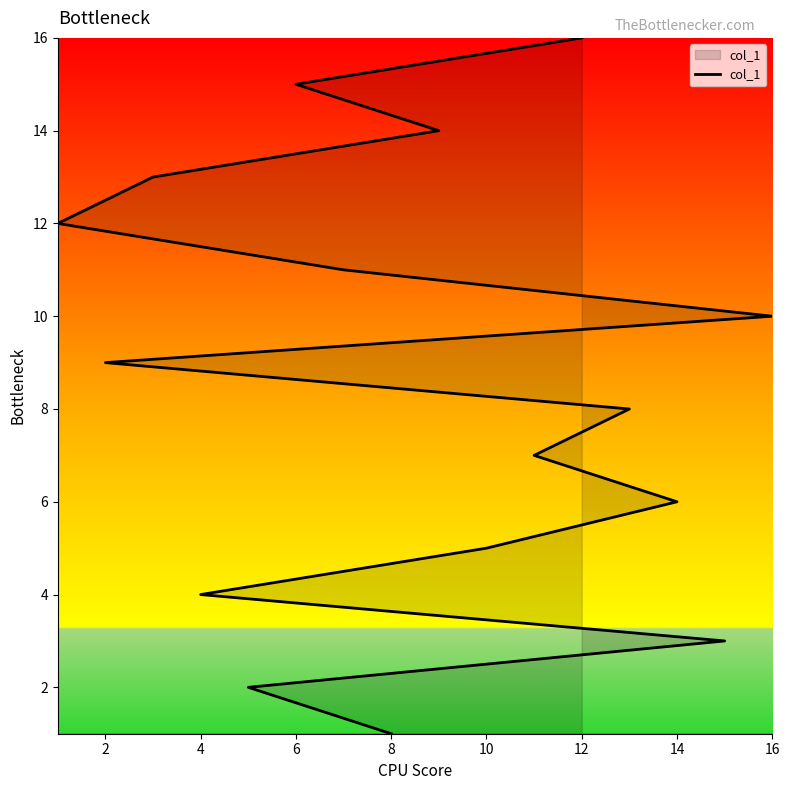

What is the average value?

8